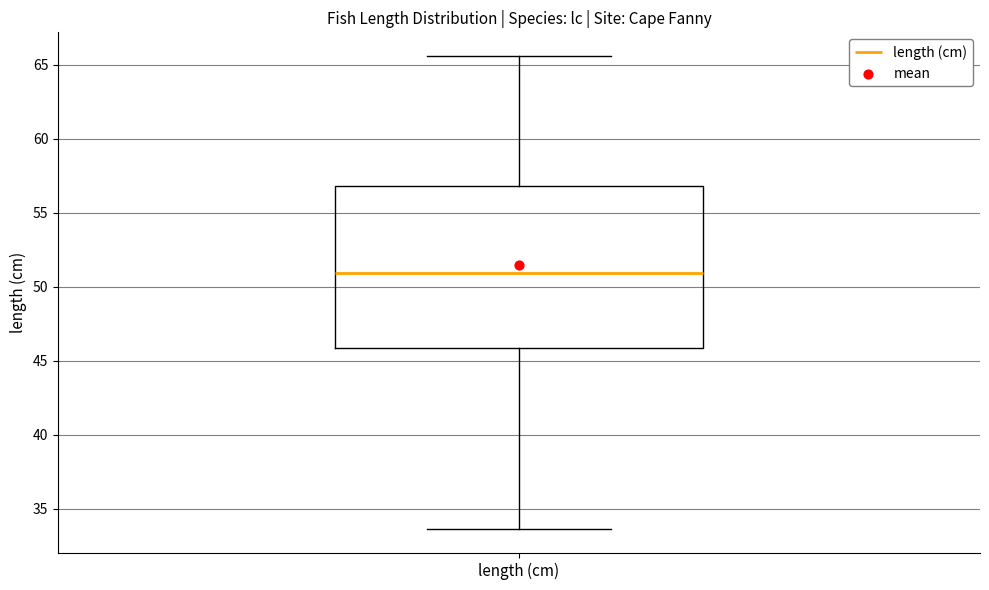

Where does the lower whisker of the box for length (cm) end on the y-axis? The values are not printed on the chart, so give them approximately, as read against the axis.

33.5